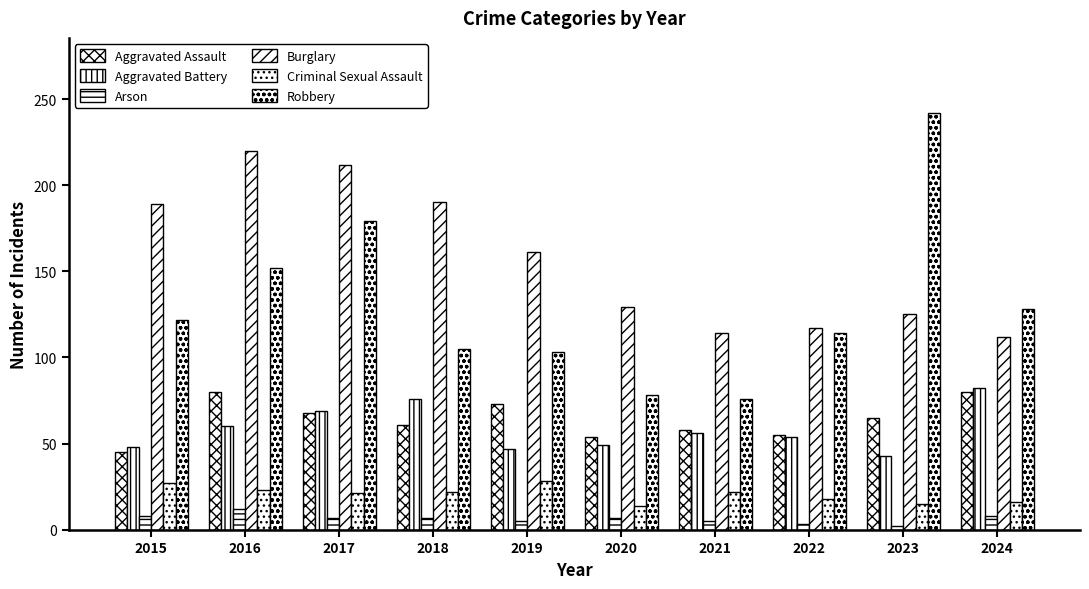

Reading left to right, transcribe all the data shown in this chart.

Aggravated Assault: 2015=45	2016=80	2017=68	2018=61	2019=73	2020=54	2021=58	2022=55	2023=65	2024=80
Aggravated Battery: 2015=48	2016=60	2017=69	2018=76	2019=47	2020=49	2021=56	2022=54	2023=43	2024=82
Arson: 2015=8	2016=12	2017=7	2018=7	2019=5	2020=7	2021=5	2022=3	2023=2	2024=8
Burglary: 2015=189	2016=220	2017=212	2018=190	2019=161	2020=129	2021=114	2022=117	2023=125	2024=112
Criminal Sexual Assault: 2015=27	2016=23	2017=21	2018=22	2019=28	2020=14	2021=22	2022=18	2023=15	2024=16
Robbery: 2015=122	2016=152	2017=179	2018=105	2019=103	2020=78	2021=76	2022=114	2023=242	2024=128